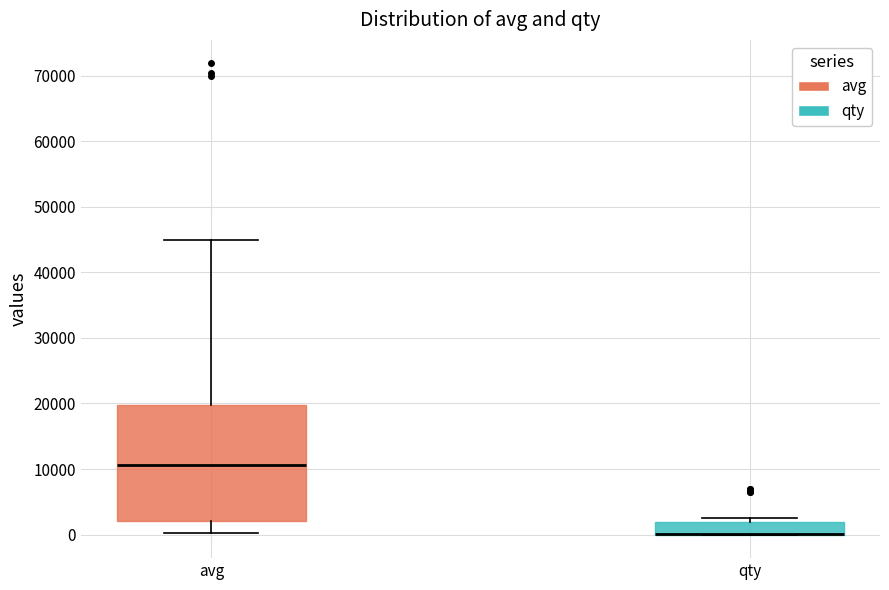

Reading left to right, transcribe this box plot: for each box, give where its median line is, the range the box spans, and where its two whiskers end, as read against the y-axis. The values are not printed on the chart, so give them approximately, as read against the axis.

avg: median 11000, box 2000 to 20000, whiskers 0 to 45000
qty: median 0 (drawn on the box's lower edge), box 0 to 2000, whiskers 0 to 3000